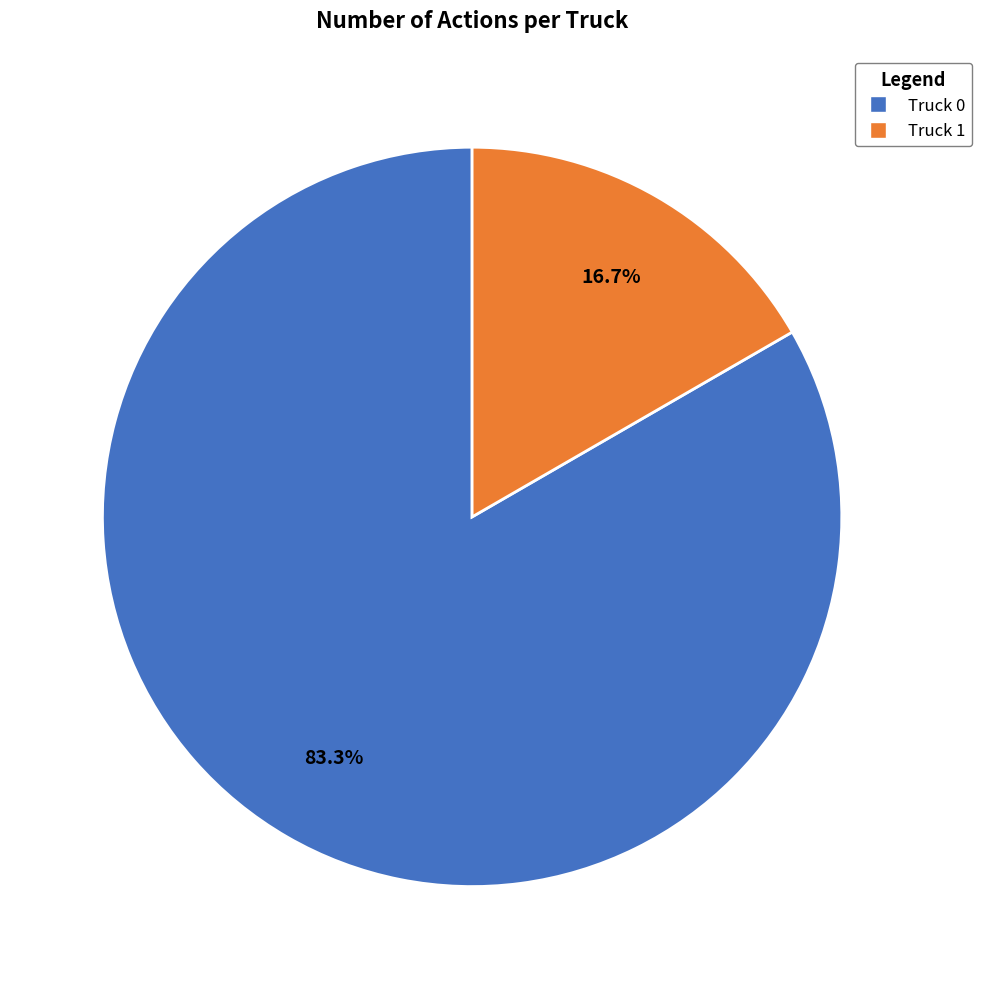

What percentage is NOT represented by Truck 1?

83.3%